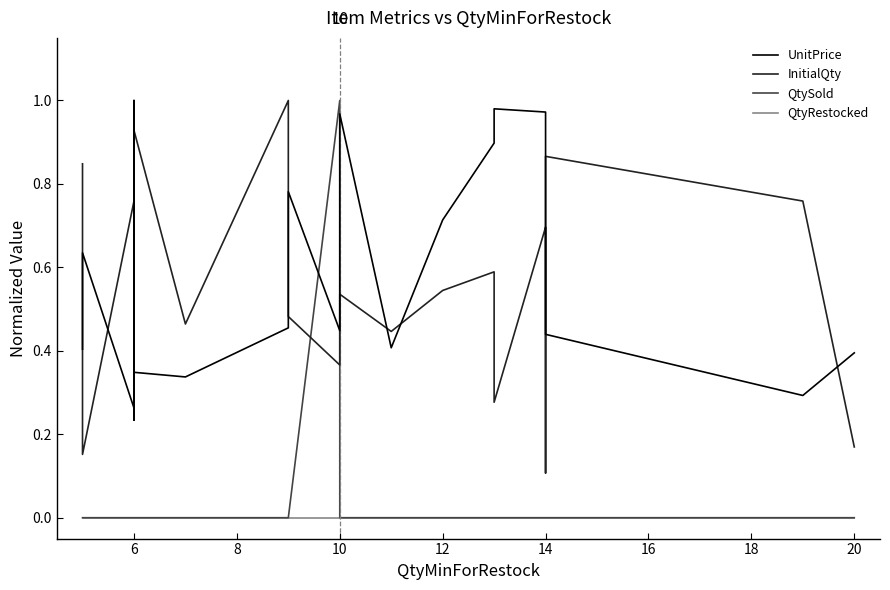

Which series changed the most between 6 and 20?

InitialQty